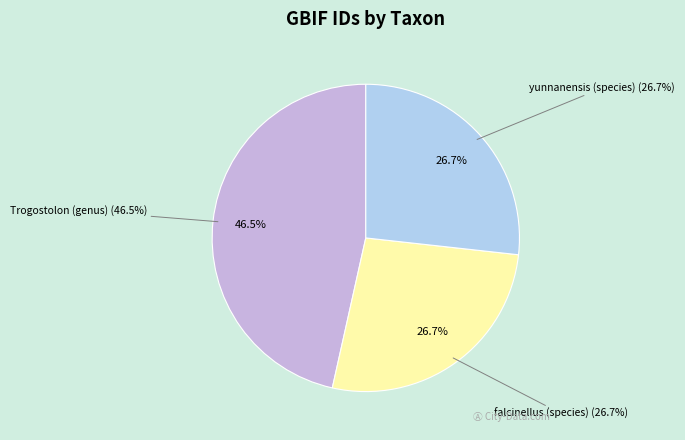

How many slices are in this pie chart?

3